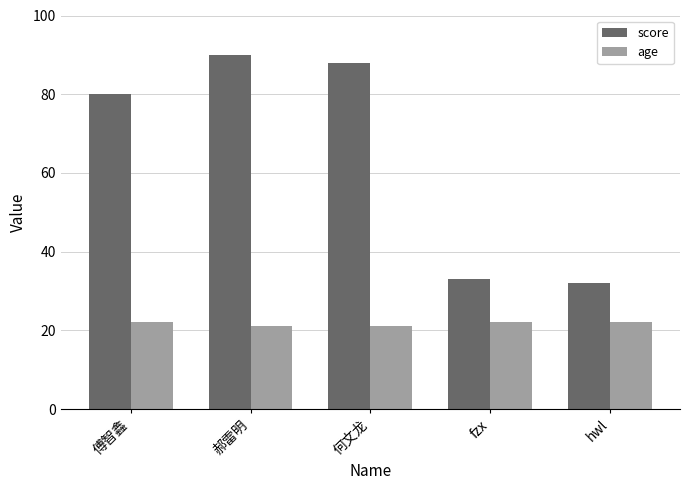

What is the total value across all series at hwl?

54